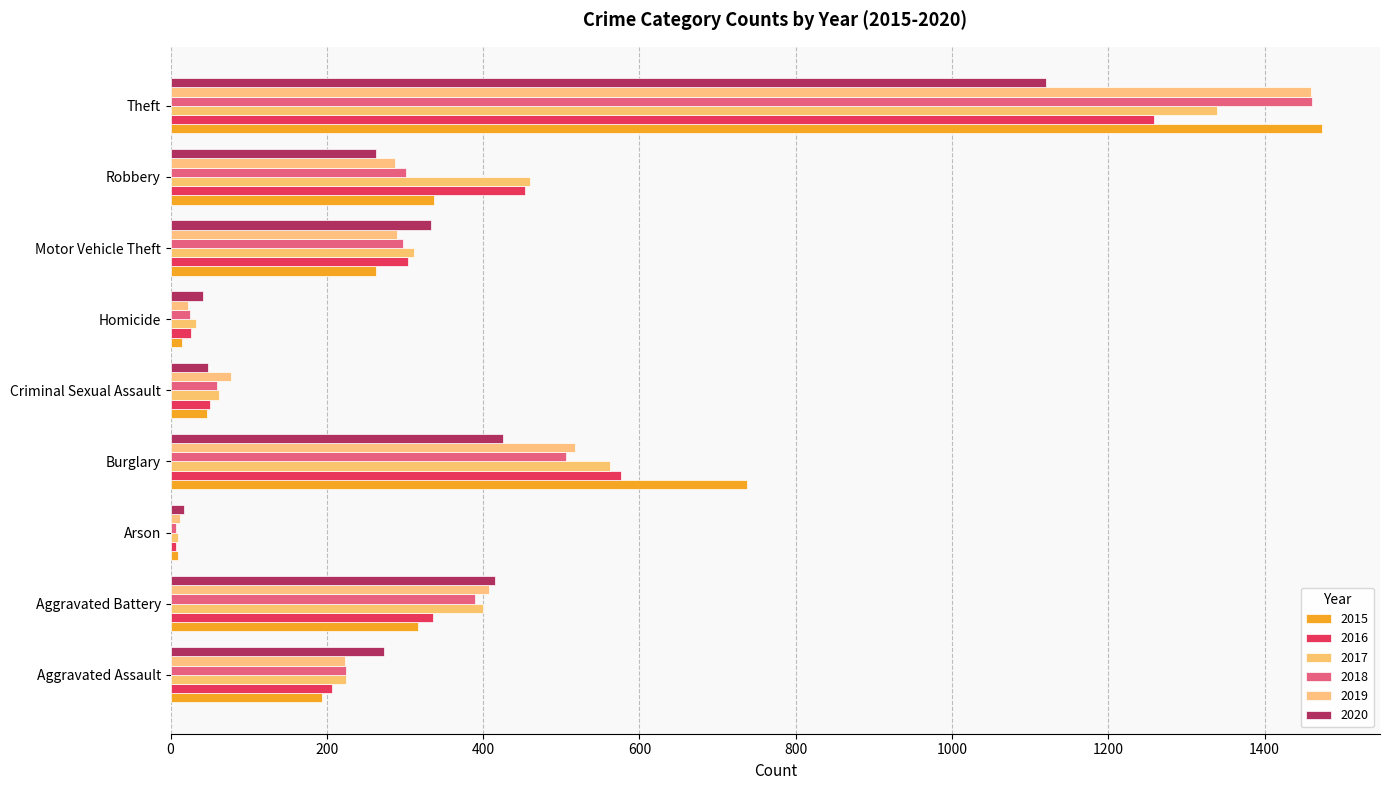

What are all the series names shown in the legend?

2015, 2016, 2017, 2018, 2019, 2020